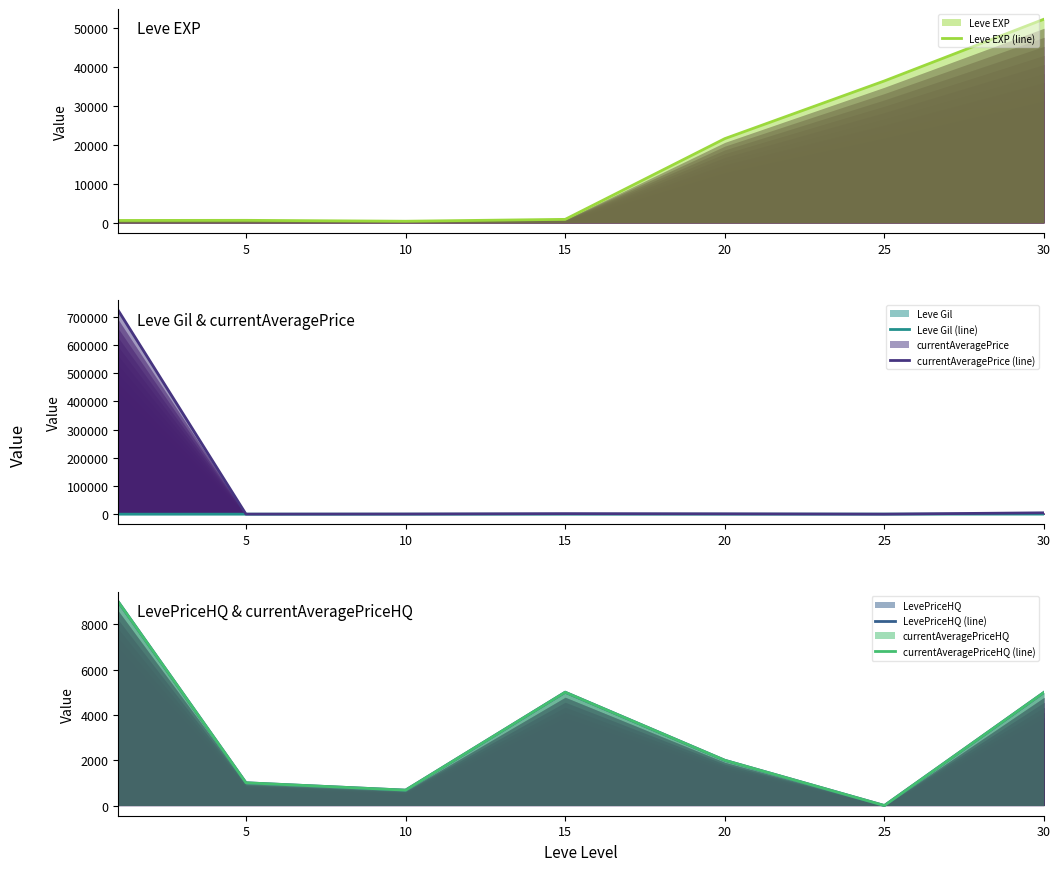

Rank the series at 10 from lowest to highest value.

Leve Gil (line), Leve EXP (line), LevePriceHQ (line), currentAveragePriceHQ (line), currentAveragePrice (line)